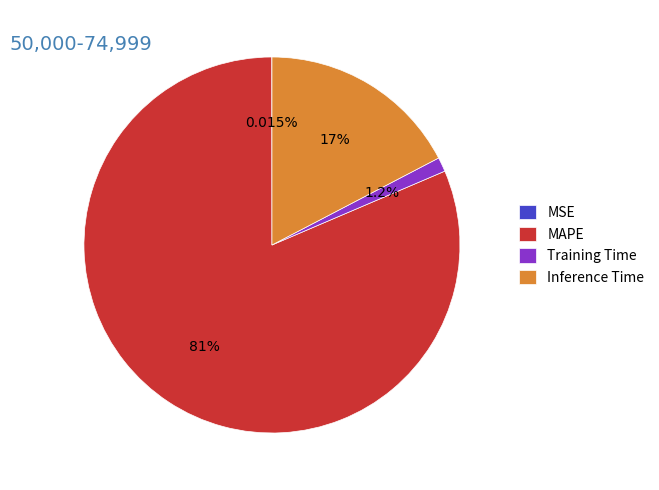

What is the largest slice in the pie chart?

MAPE